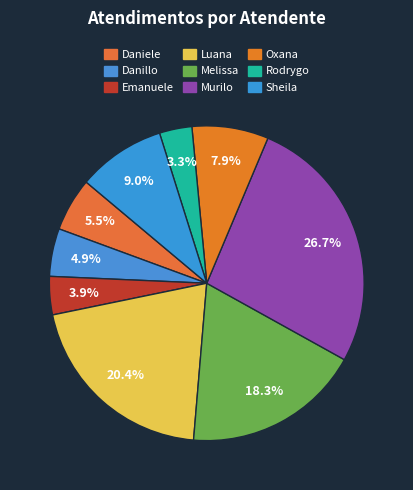

Count the number of slices in the pie.

9